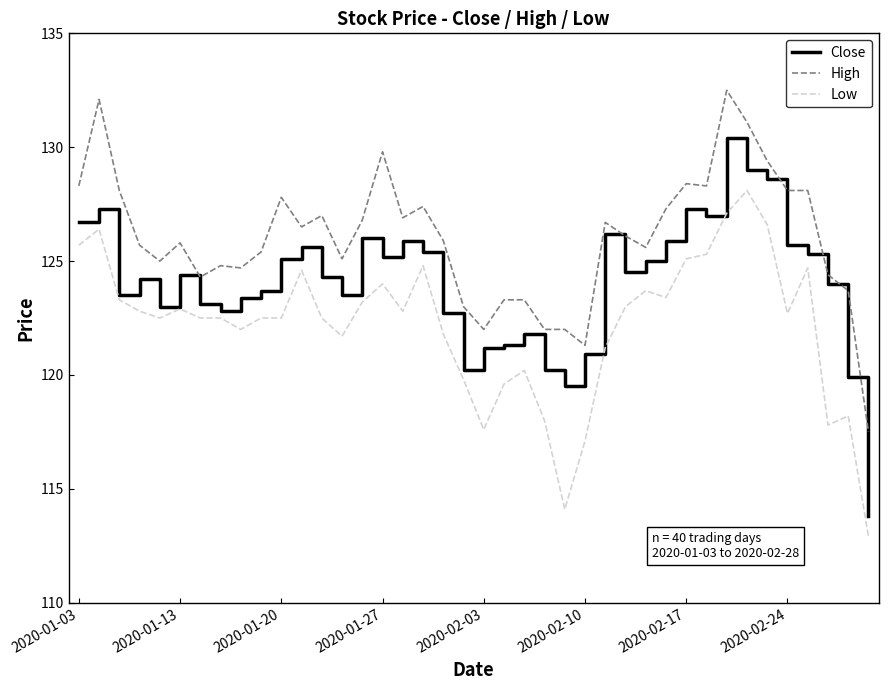

What is the difference between the second highest and second lowest values in the Close series?

9.5